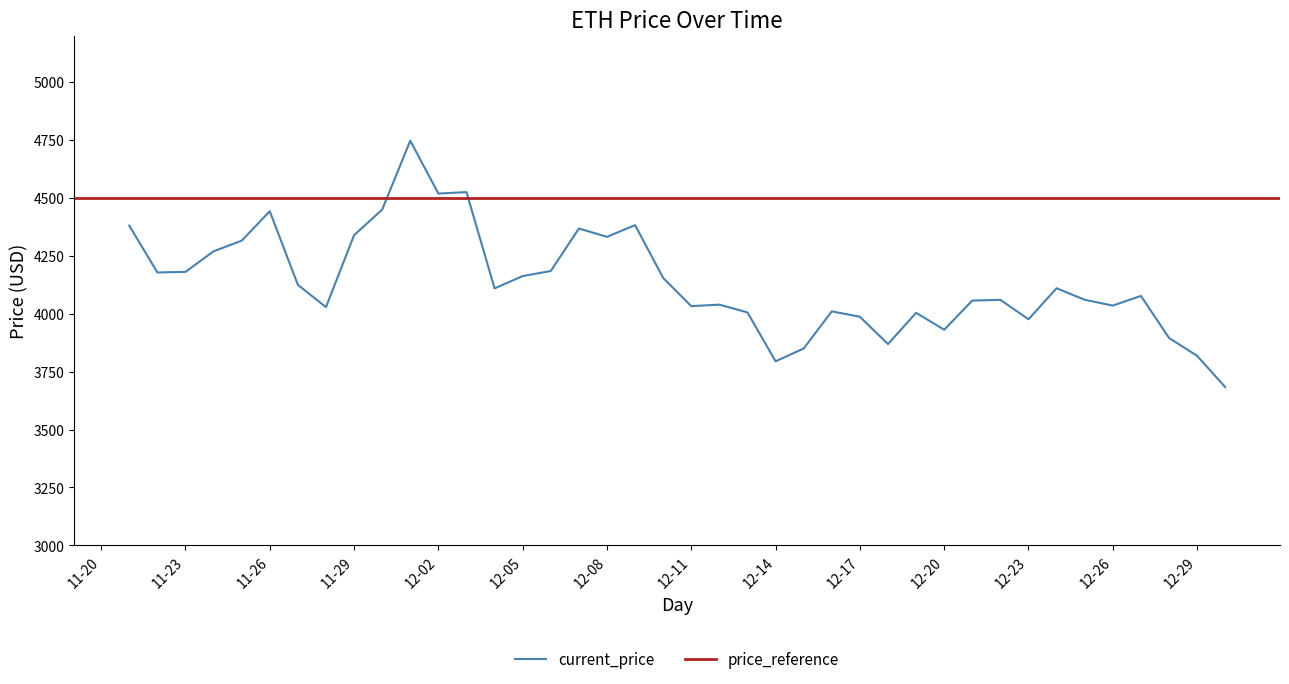

The value of current_price at 11-29 is 6539.2. True or false?

False